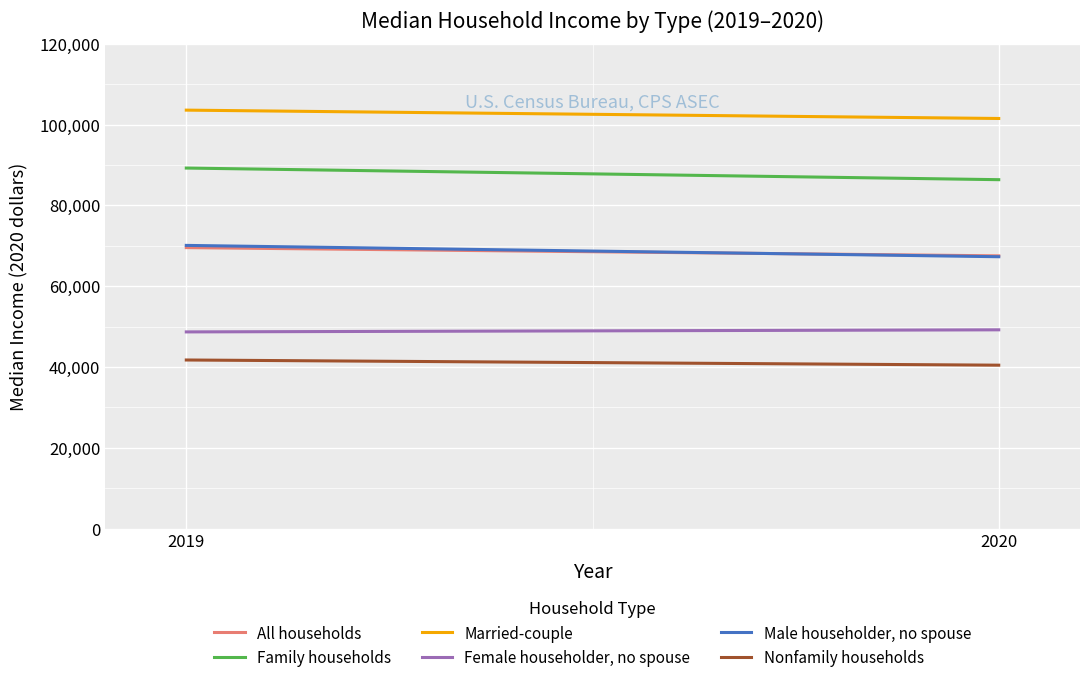

At how many categories does at least one series exceed 68958?

2